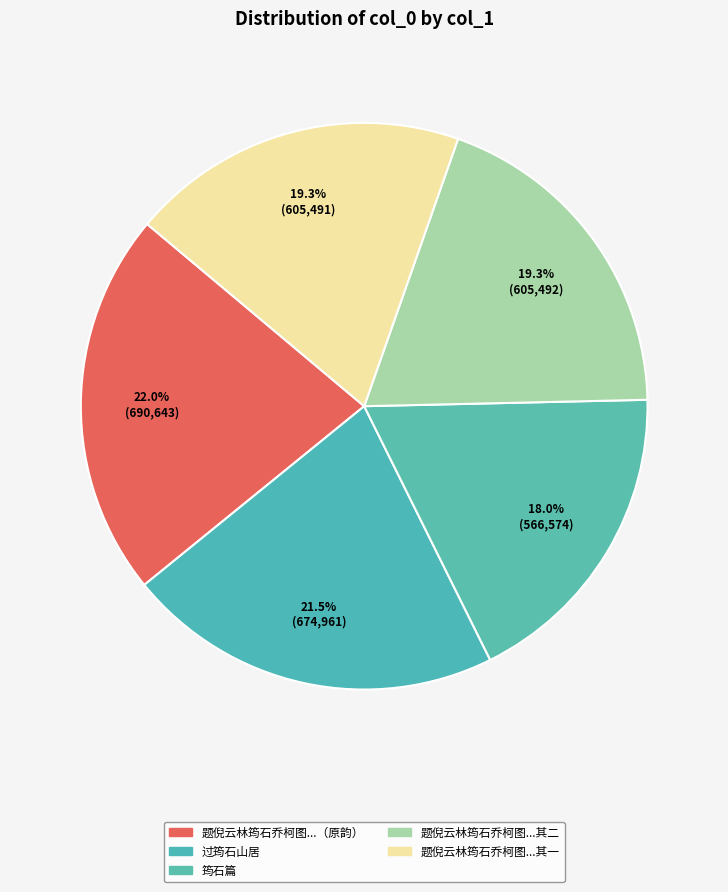

To the nearest percent, what is the difference between the 过筠石山居 and 筠石篇 slice percentages?

3%